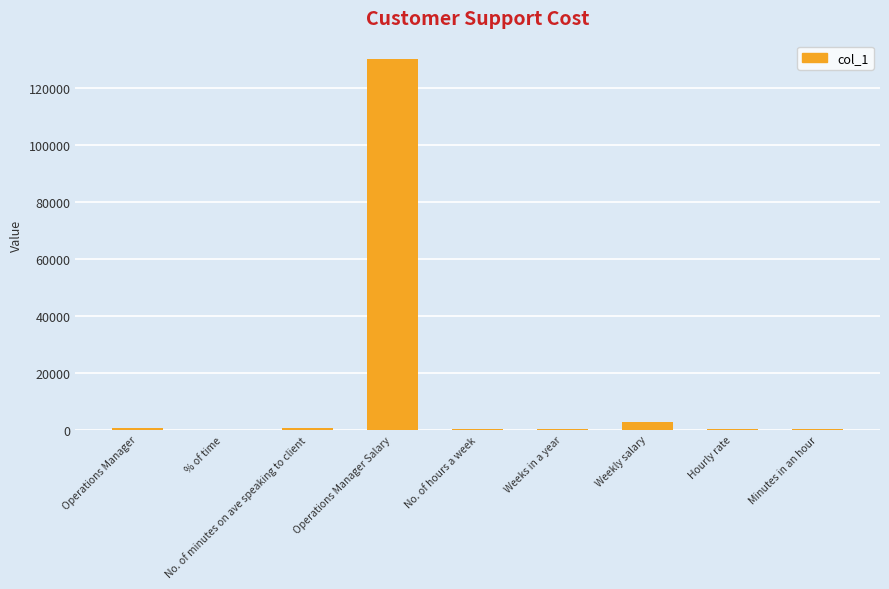

What is the sum of all values?

133579.0